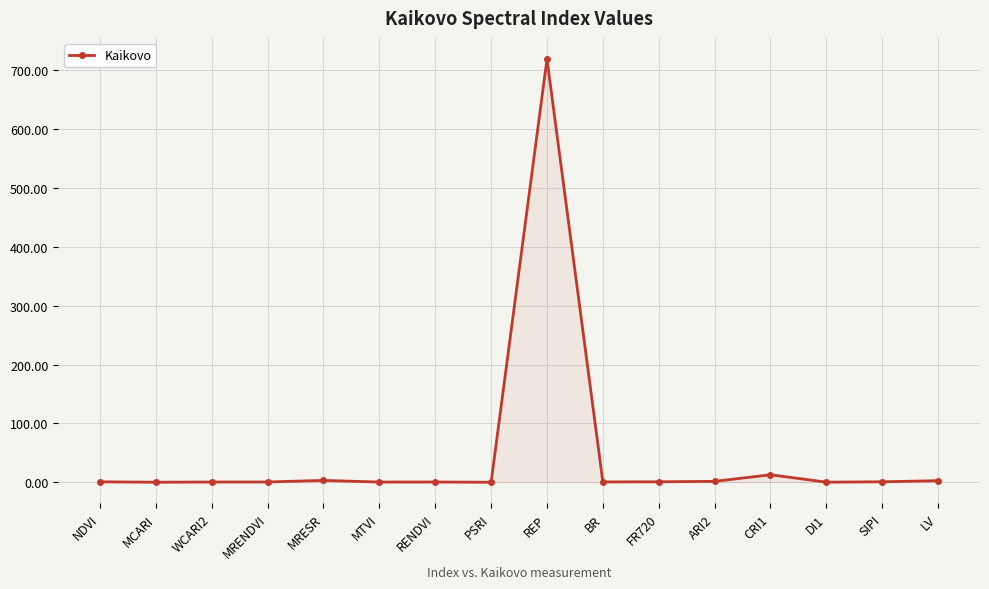

At which category does the chart reach its peak across all series?

REP